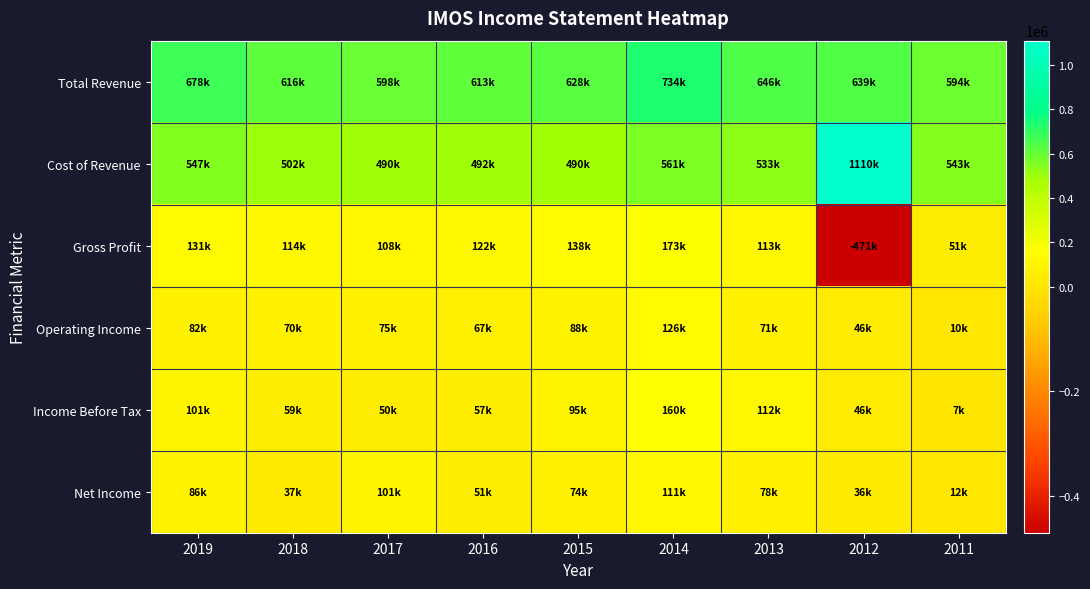

At which category does the chart reach its peak across all series?

2012